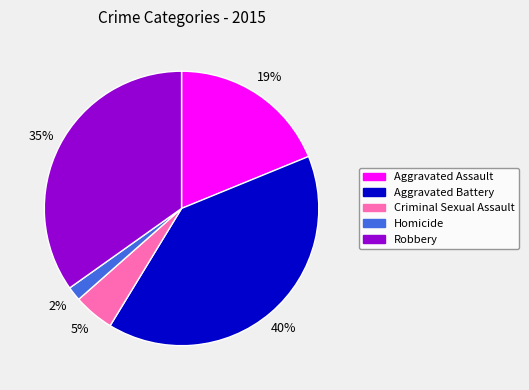

To the nearest percent, what percentage of the pie is Aggravated Assault?

19%